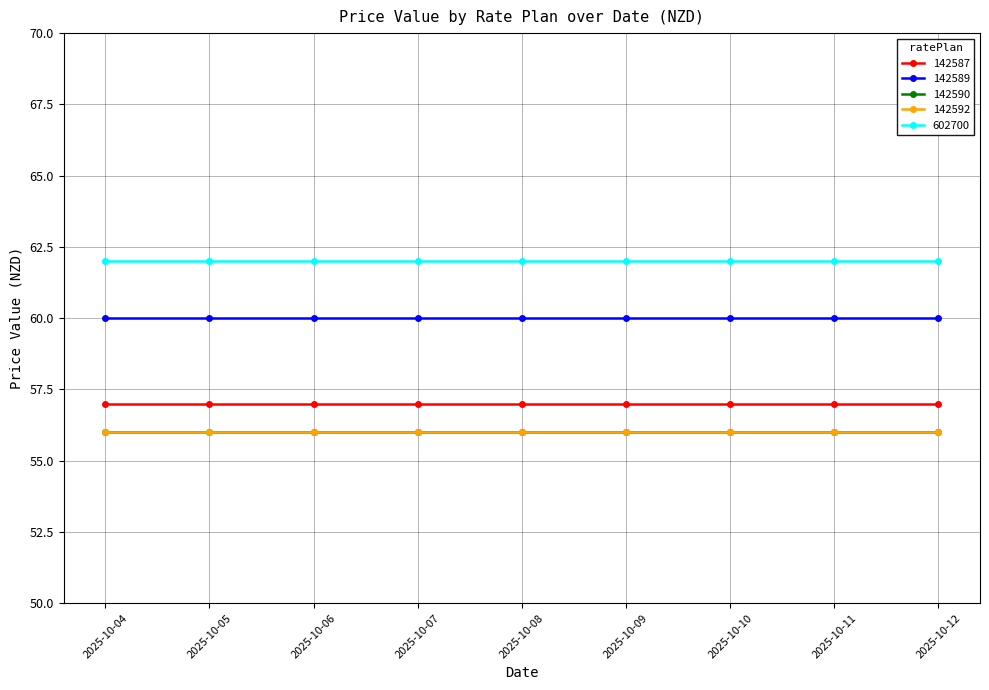

Is this an area chart (filled region under the line)?

No